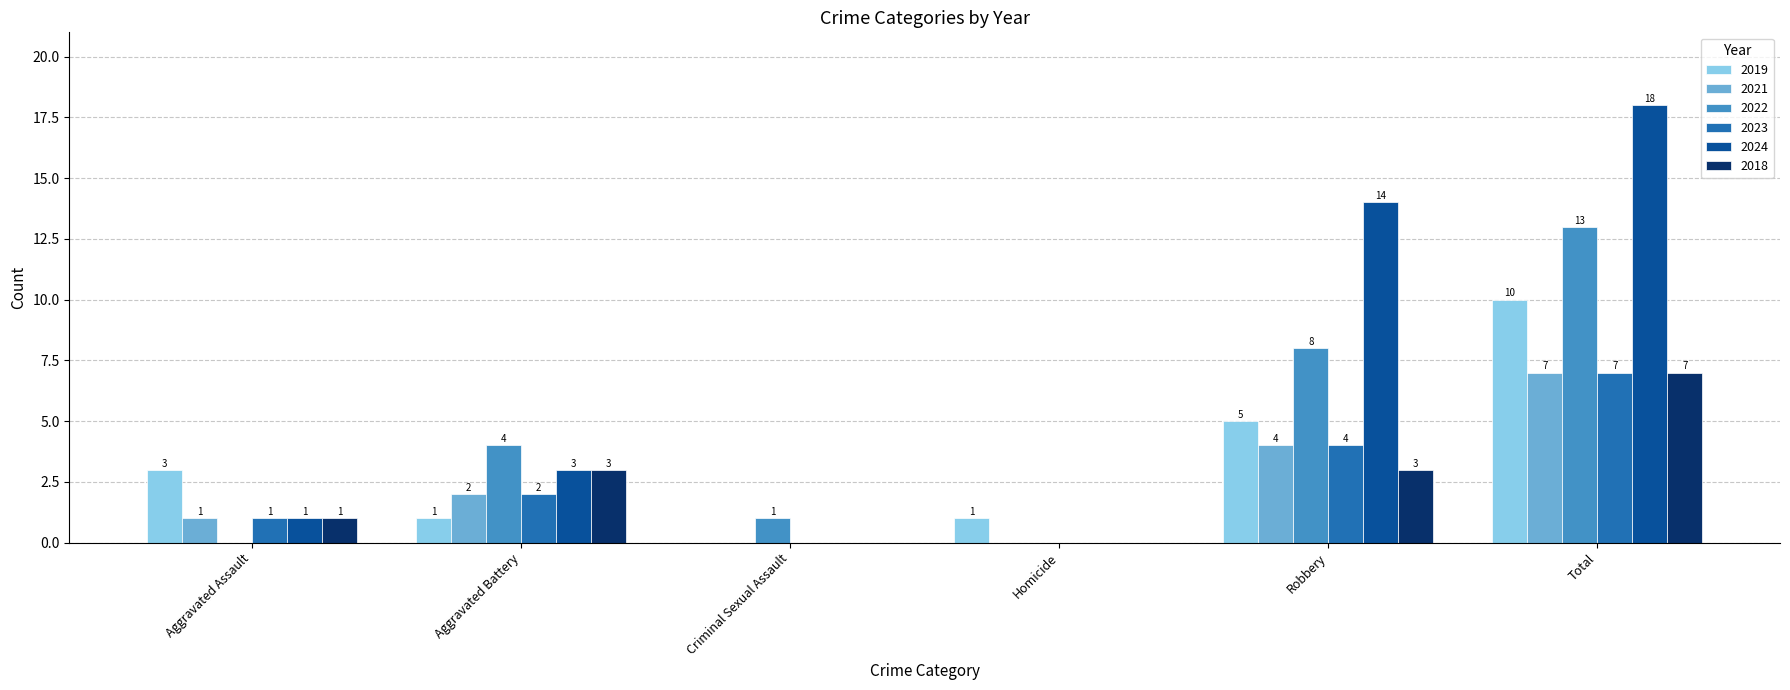

Are the bars grouped side by side (vs. stacked)?

Yes